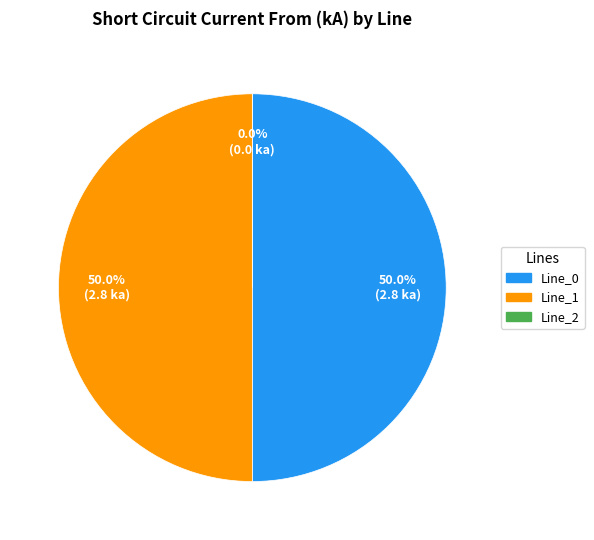

To the nearest percent, what is the average slice percentage?

33%